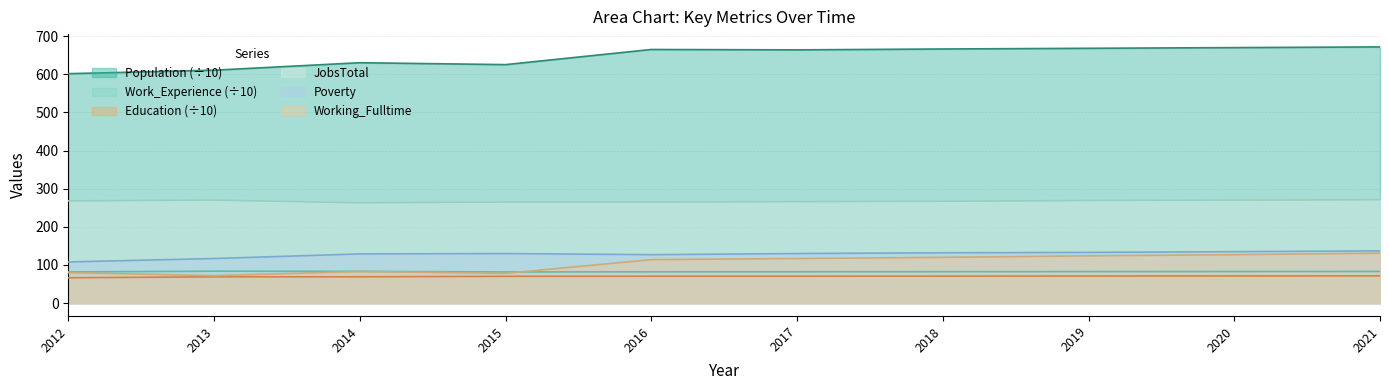

At which label does Education first exceed 70?

2015